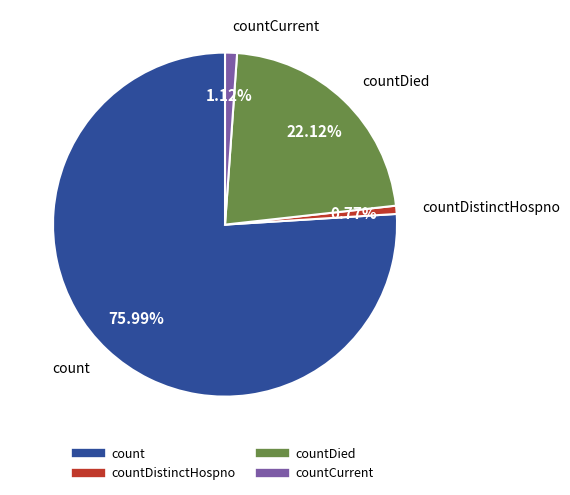

How many slices are in this pie chart?

4